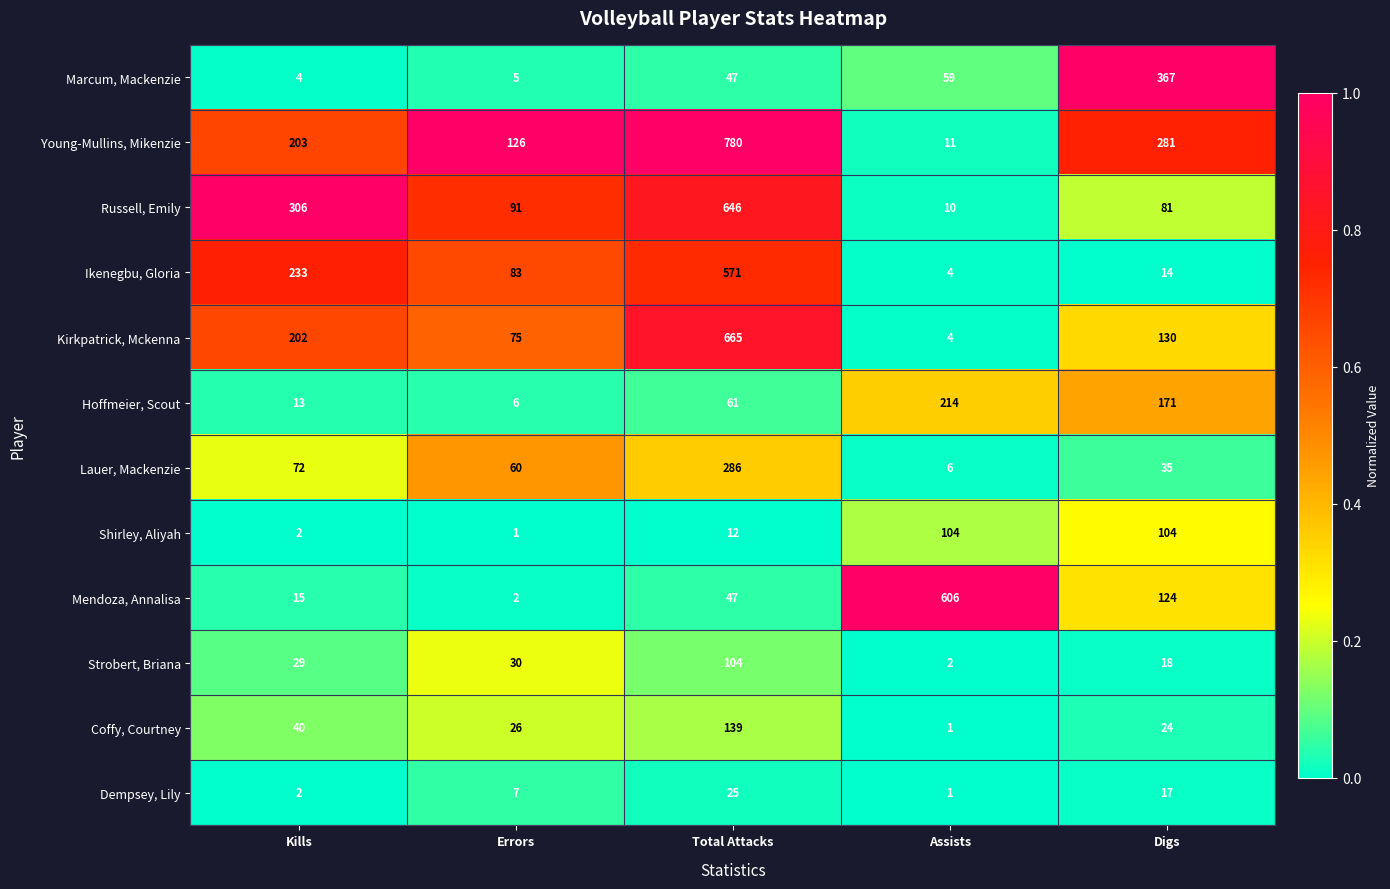

Which series has the largest range (max minus min)?

Young-Mullins, Mikenzie